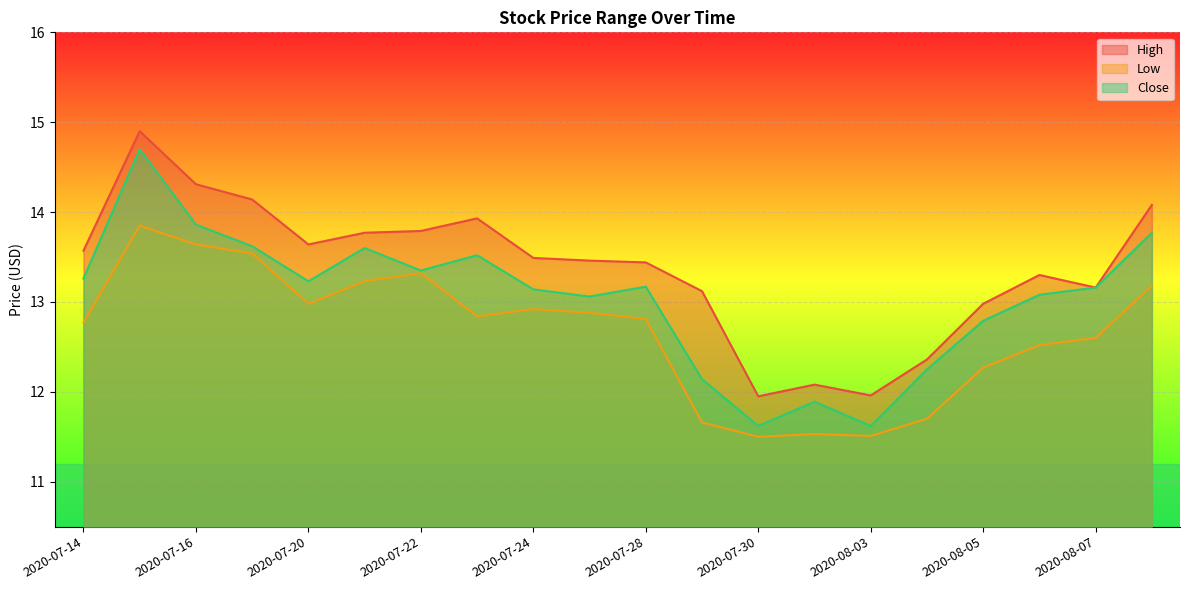

How many data points does each series have?

20